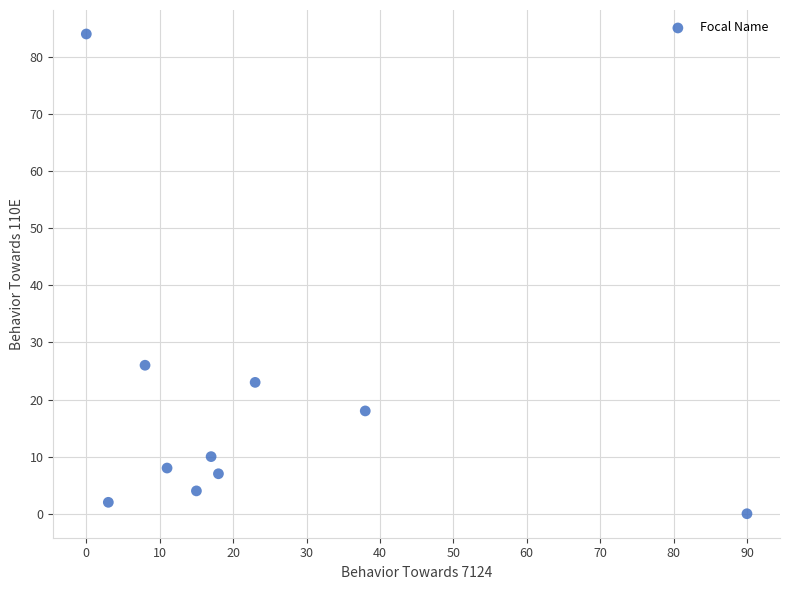

What is the range of Y values (max minus min)?

84